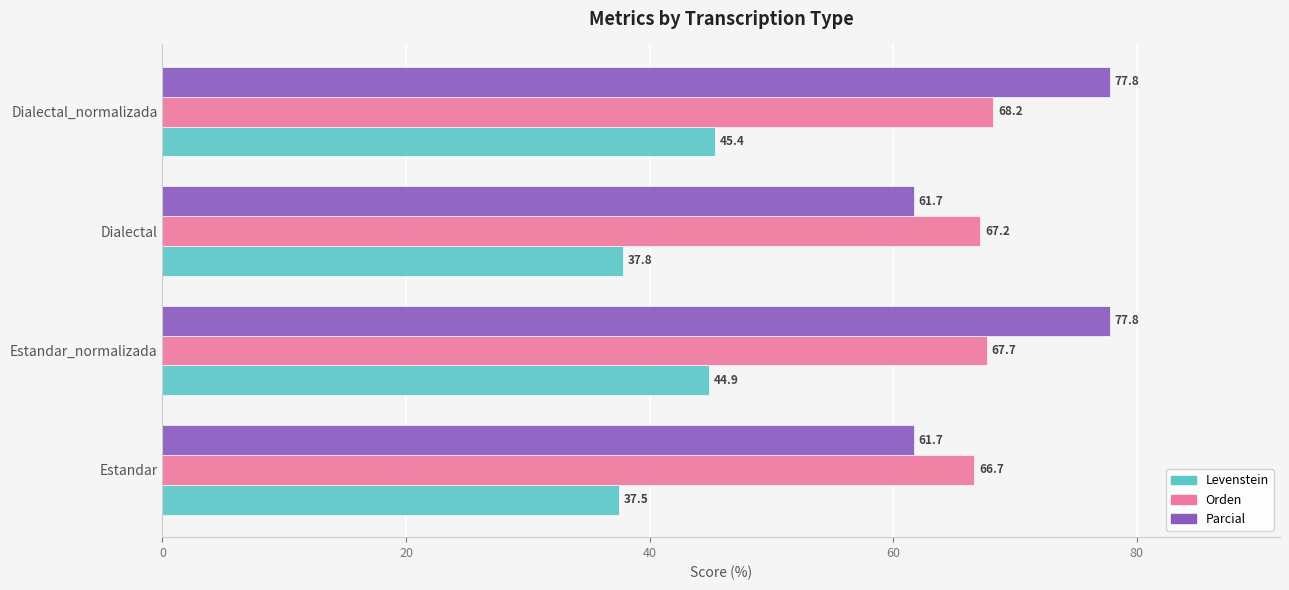

At how many categories does at least one series exceed 51?

4